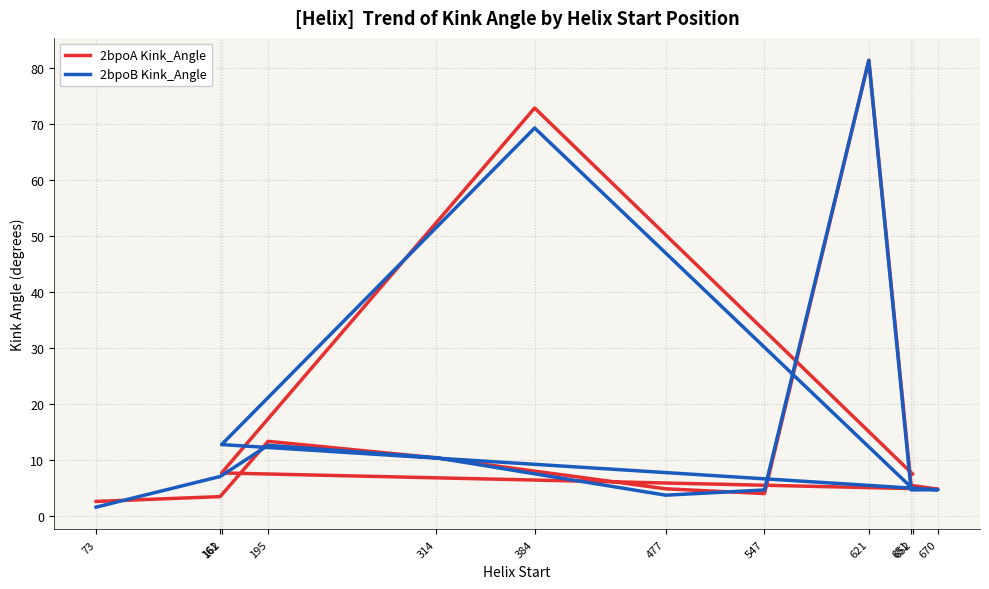

The 2bpoB Kink_Angle series shows 2.5 at 651. True or false?

False